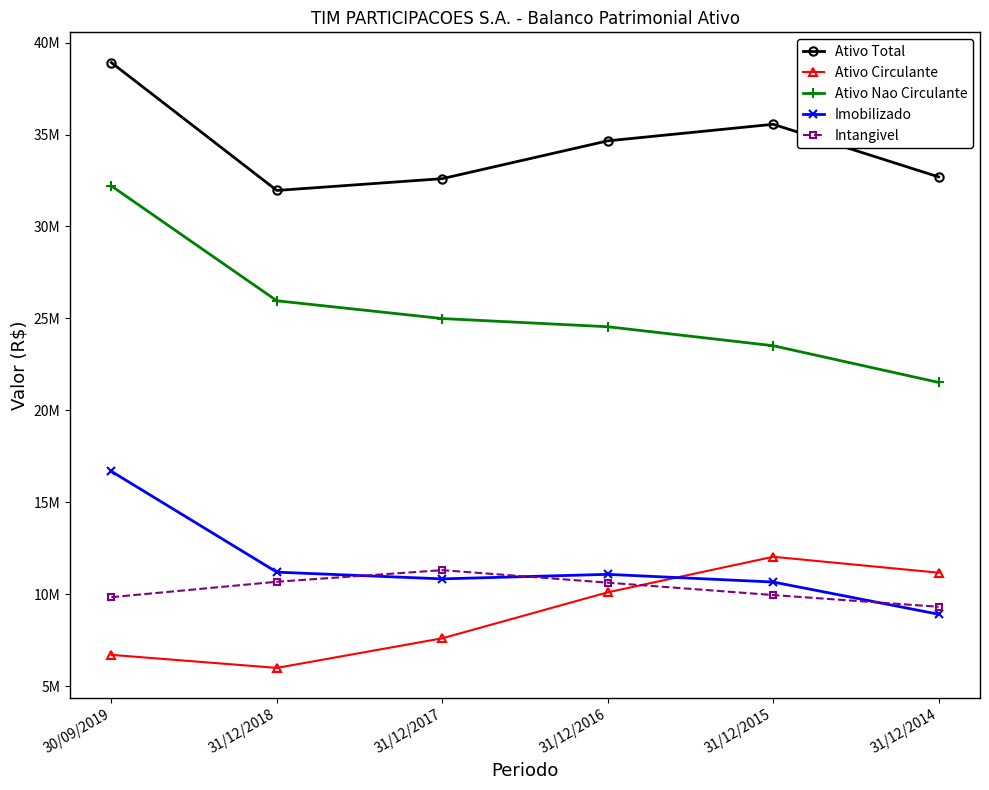

Which series has the largest range (max minus min)?

Ativo Nao Circulante